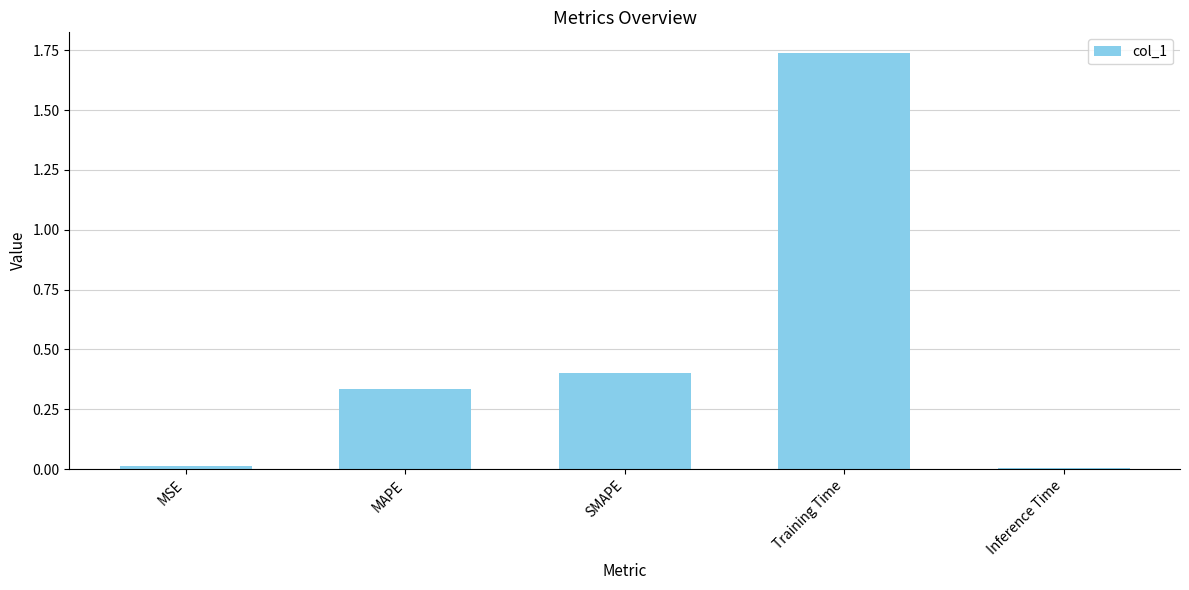

What position from the left is Inference Time?

5